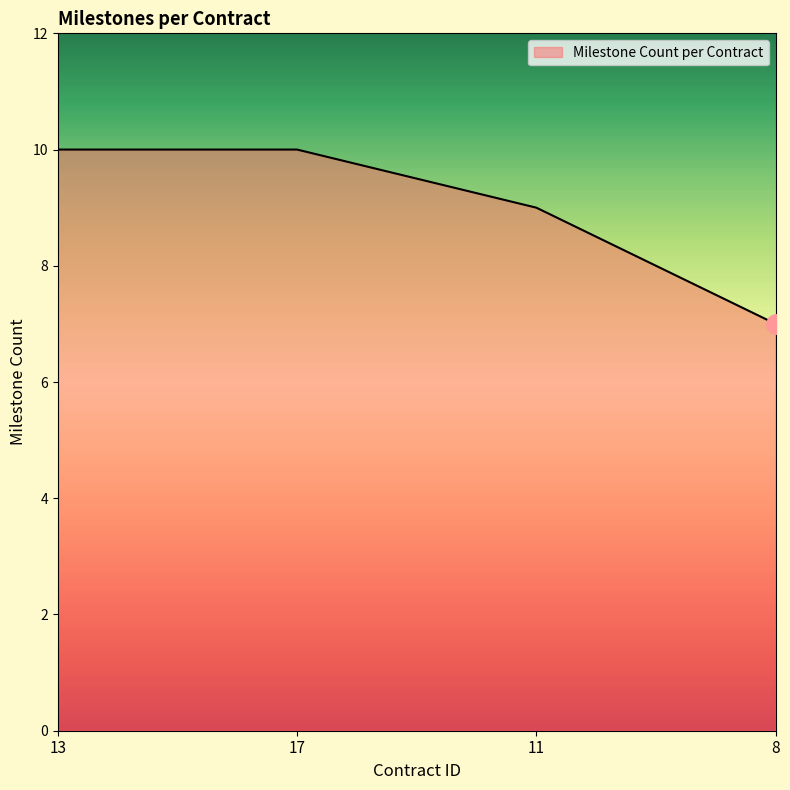

Is it true that the value at 8 is 12?

False